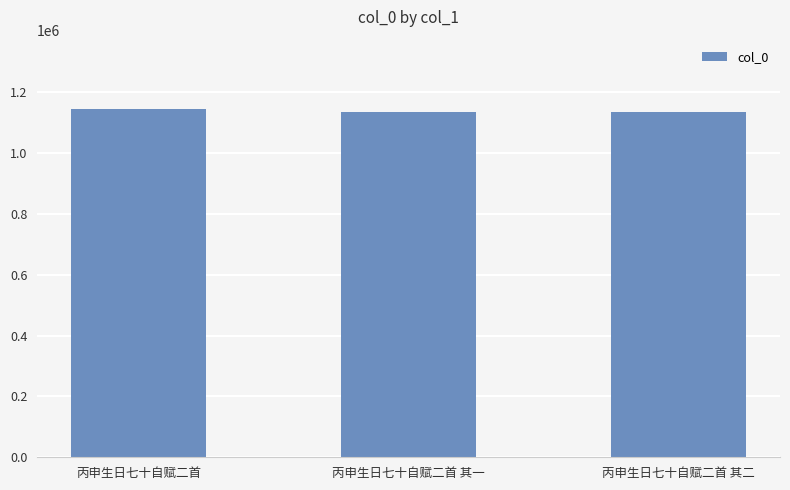

Is it true that the value at 丙申生日七十自赋二首 其二 is 1134570?

True